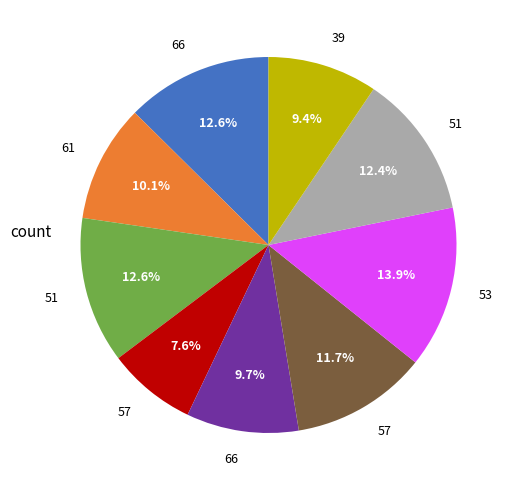

Is there any slice that represents more than half of the pie?

No